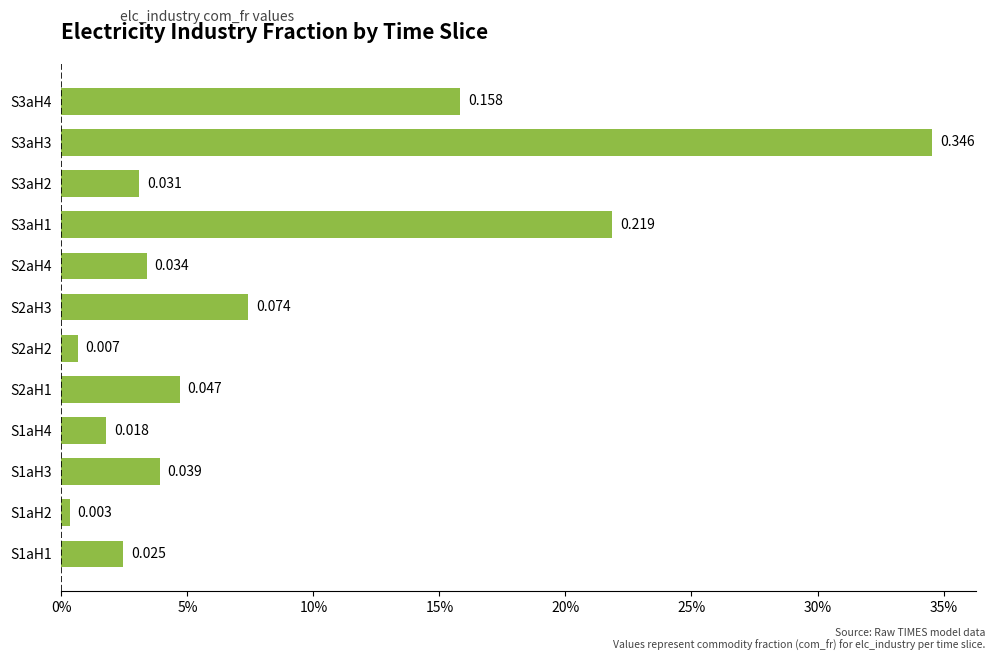

Which category has the highest value across all series?

S3aH3